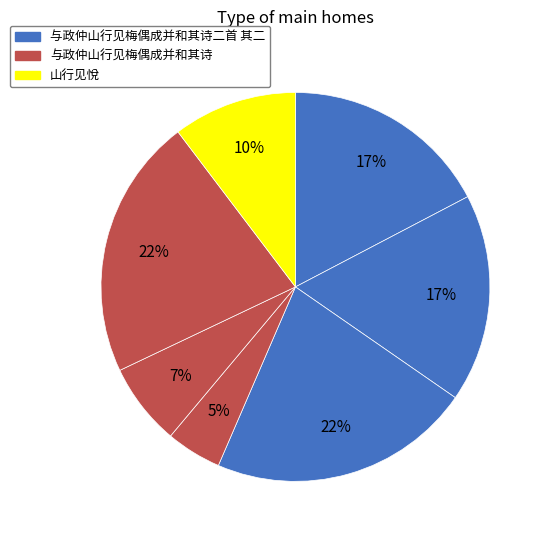

Count the number of slices in the pie.

7